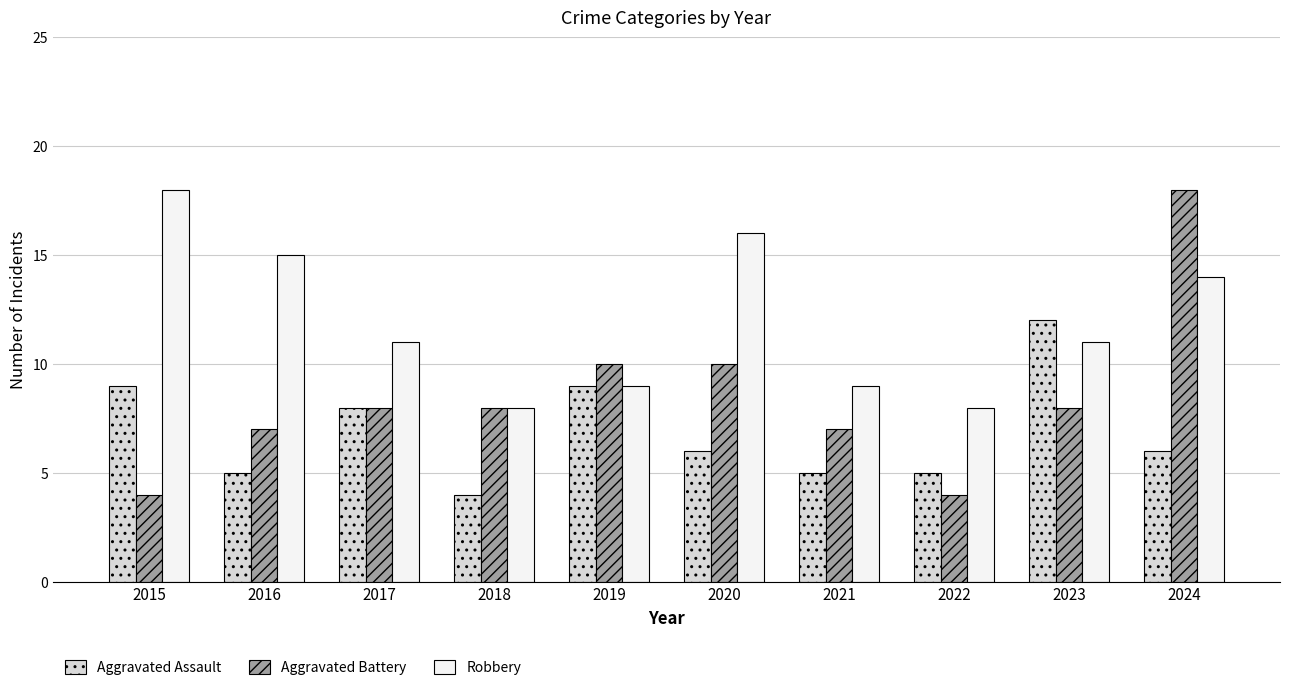

At how many categories does at least one series exceed 4?

10